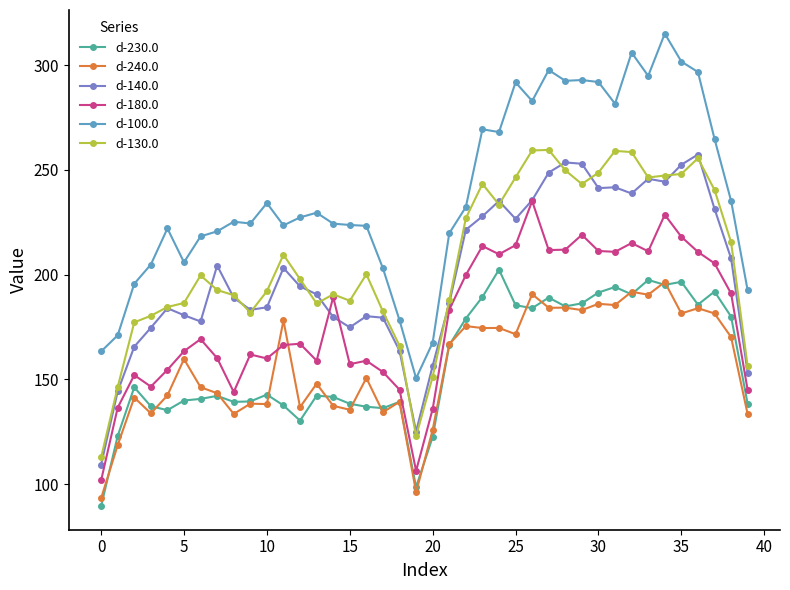

True or false: d-130.0 and d-100.0 intersect in this chart.

False